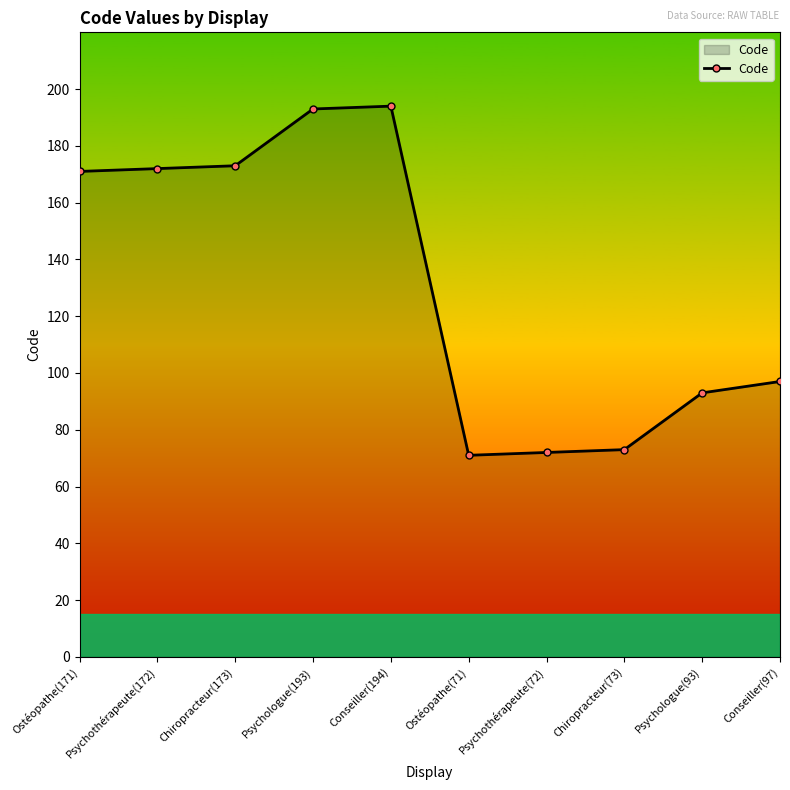

What is the minimum value shown in the chart?

71